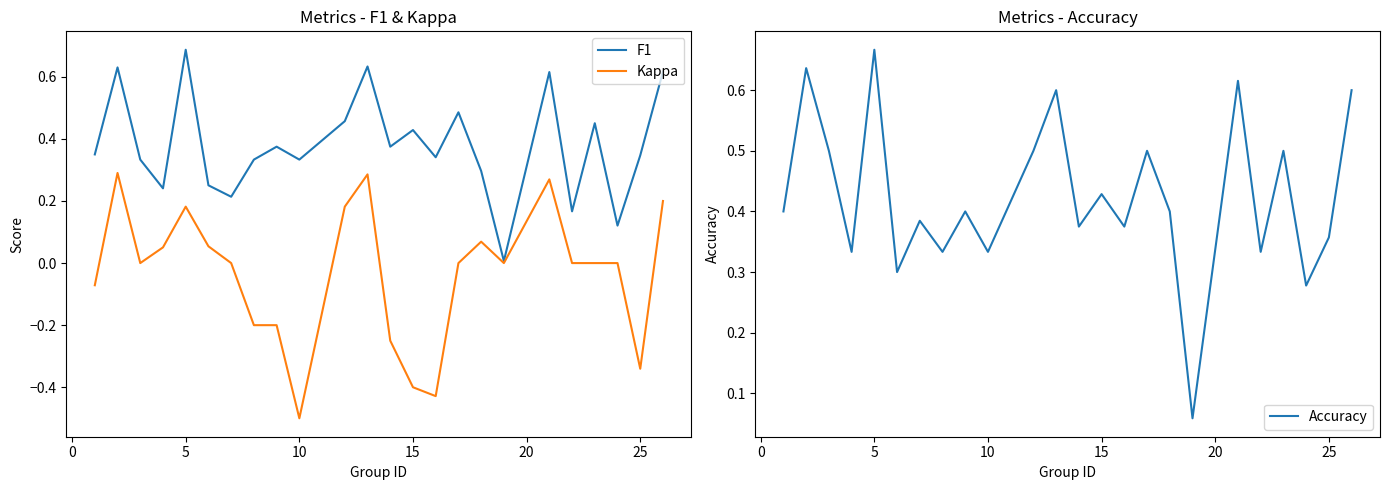

At how many categories does at least one series exceed 0?

24